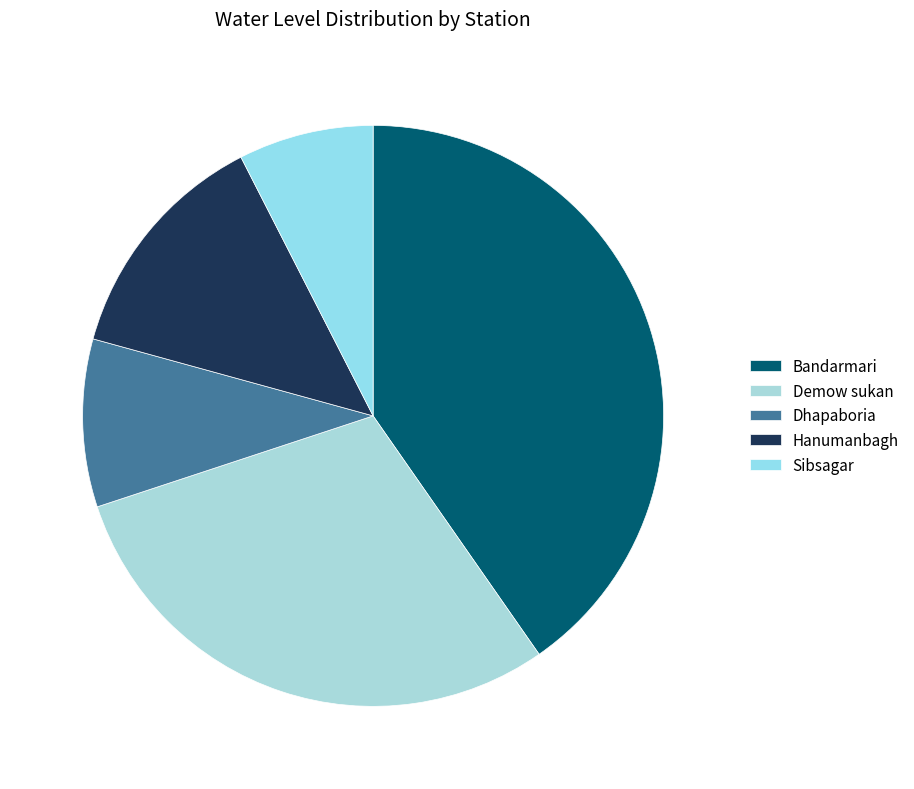

How many segments does this pie chart have?

5